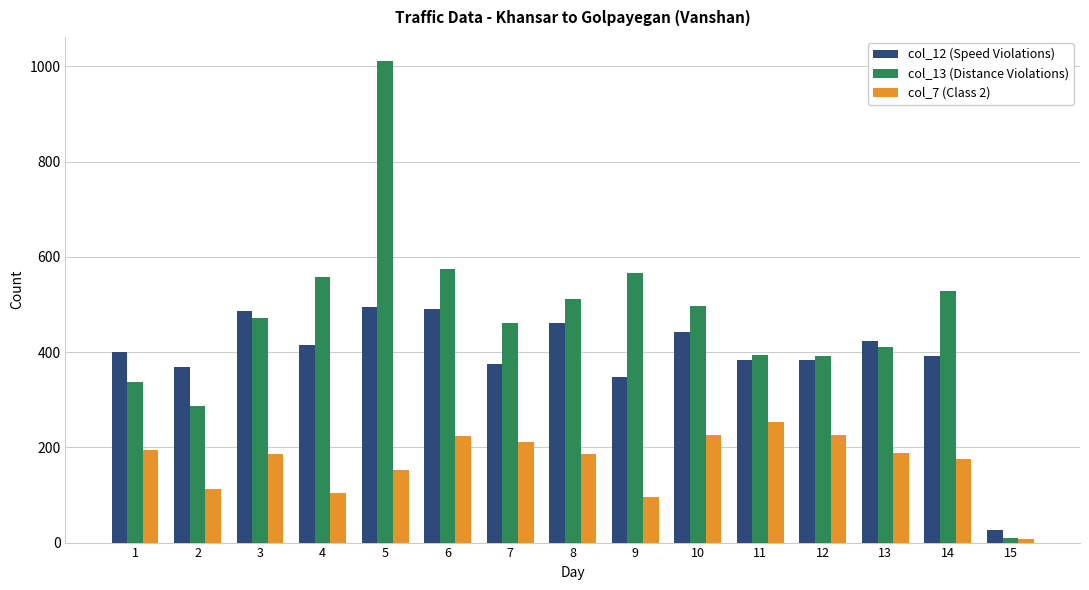

What is the sum of all col_13 (Distance Violations) values?

7005